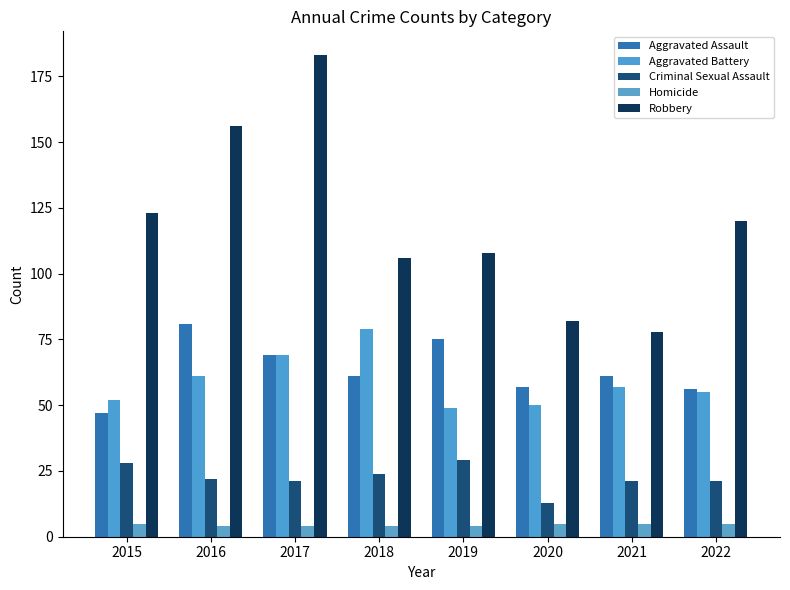

How many bars are there in each group?

5